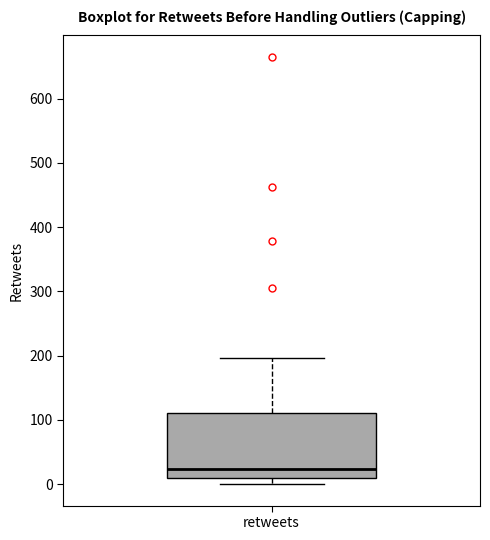

Read this box plot against the y-axis: the position of the median line, the range covered by the box, and the ends of both whiskers. The values are not printed on the chart, so give them approximately, as read against the axis.

median 20, box 10 to 110, whiskers 0 to 200